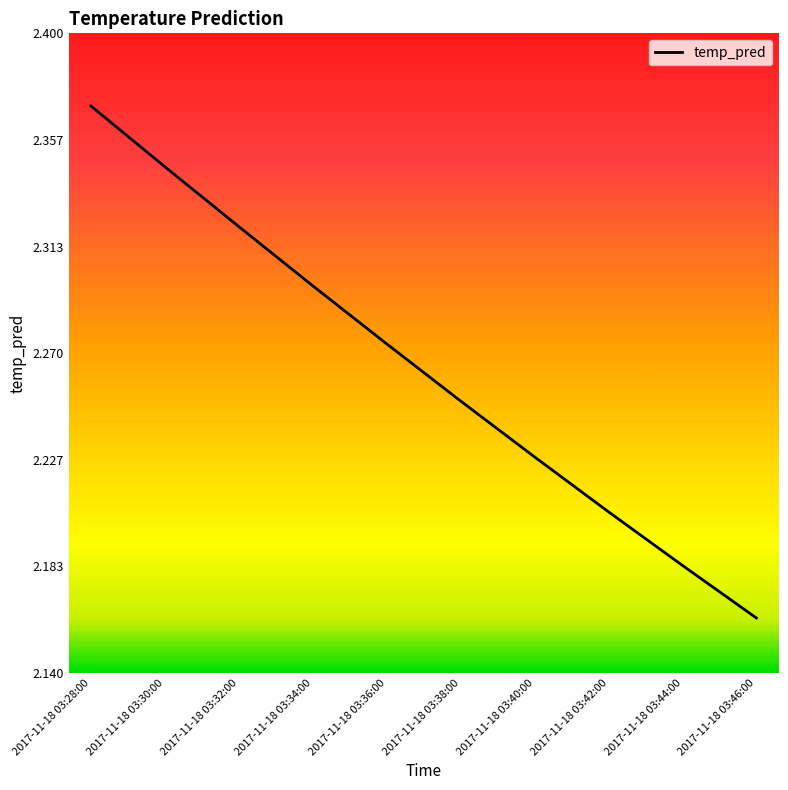

List the labels in order of value, largest first.

2017-11-18 03:28:00, 2017-11-18 03:30:00, 2017-11-18 03:32:00, 2017-11-18 03:34:00, 2017-11-18 03:36:00, 2017-11-18 03:38:00, 2017-11-18 03:40:00, 2017-11-18 03:42:00, 2017-11-18 03:44:00, 2017-11-18 03:46:00